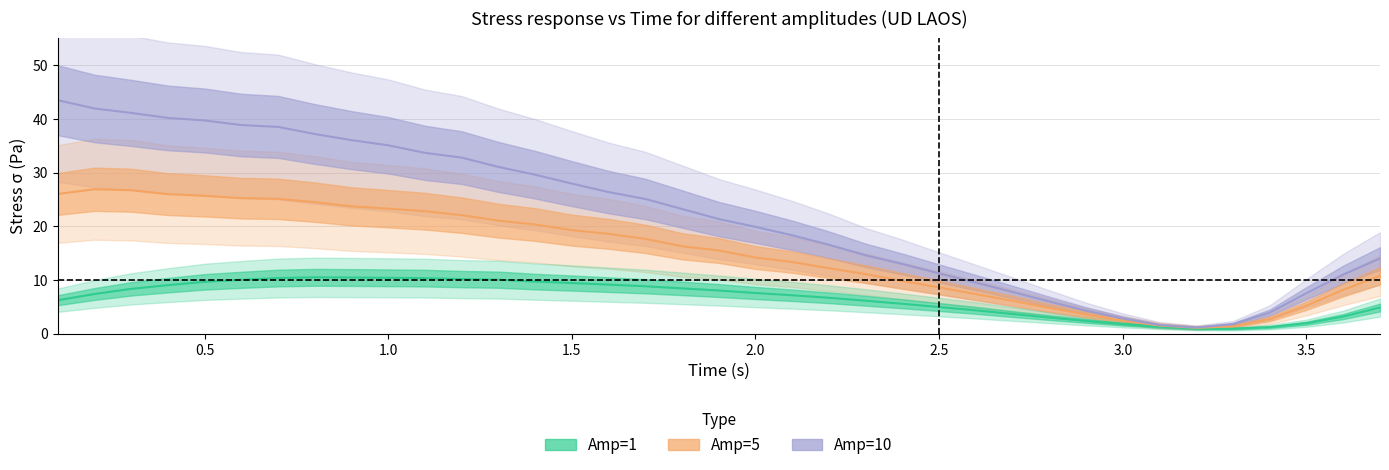

True or false: sigma_amp10 and sigma_amp5 intersect in this chart.

False